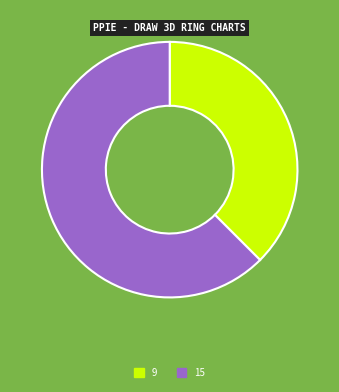

How many segments does this pie chart have?

2